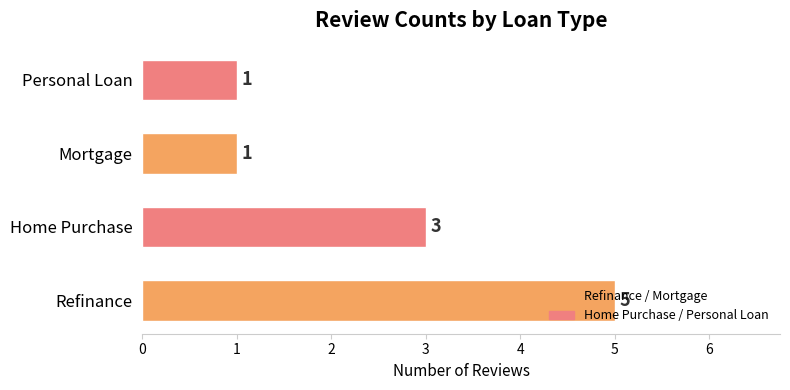

Which has a higher value, Personal Loan or Refinance?

Refinance